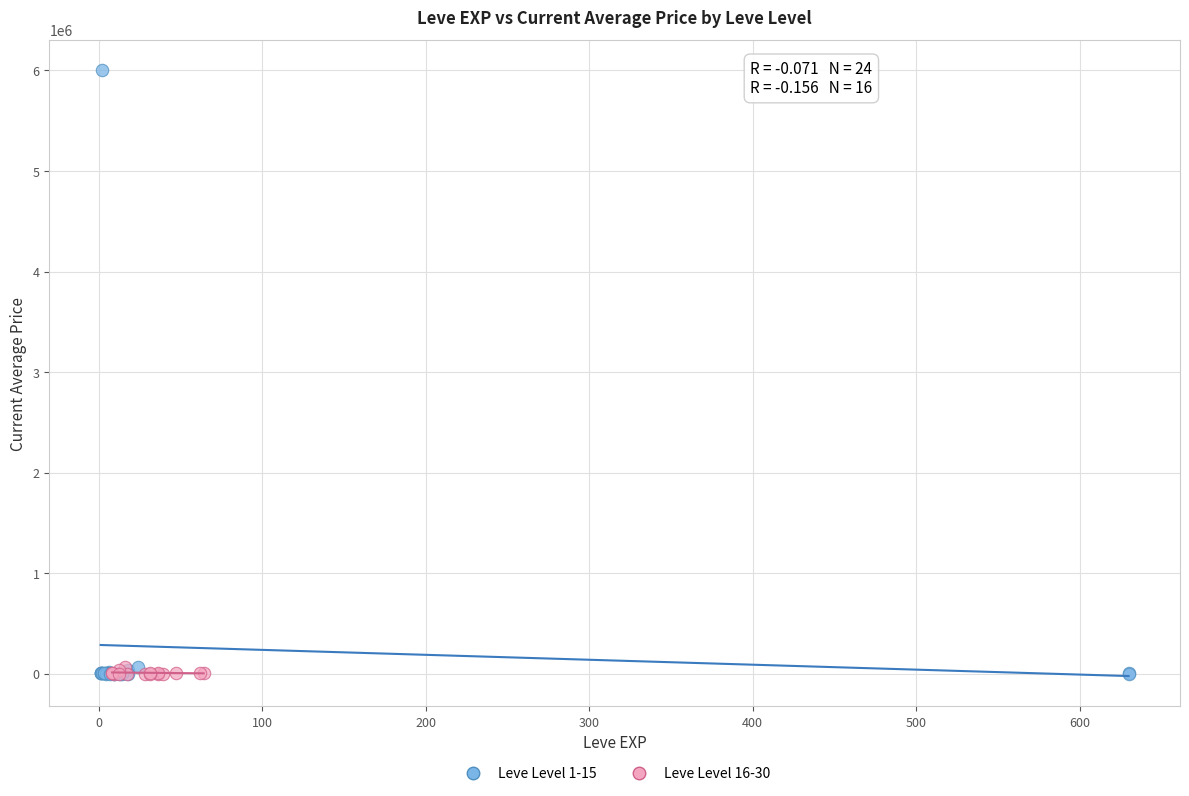

Which series contains the highest Y value?

Leve Level 1-15